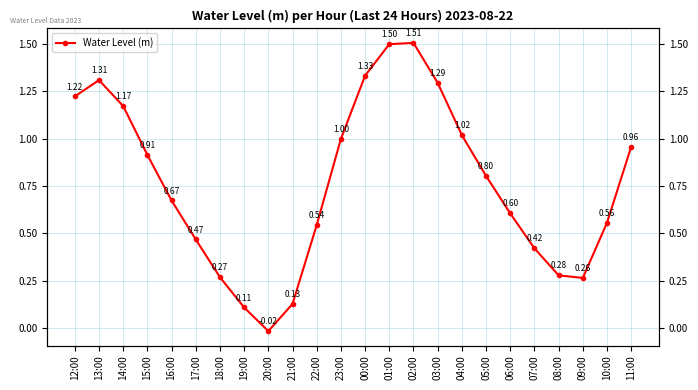

How many distinct data groups are displayed?

1